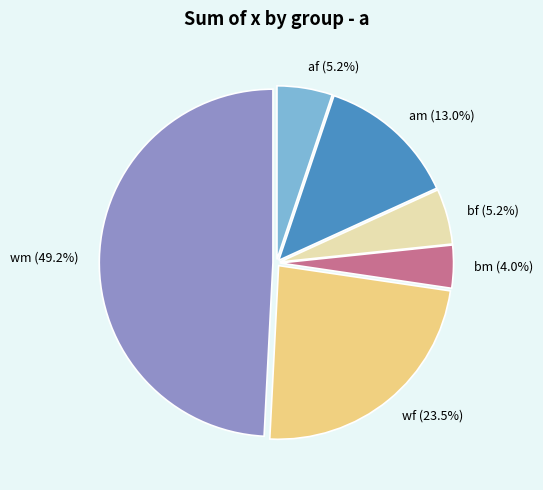

What percentage is NOT represented by am?

87.0%